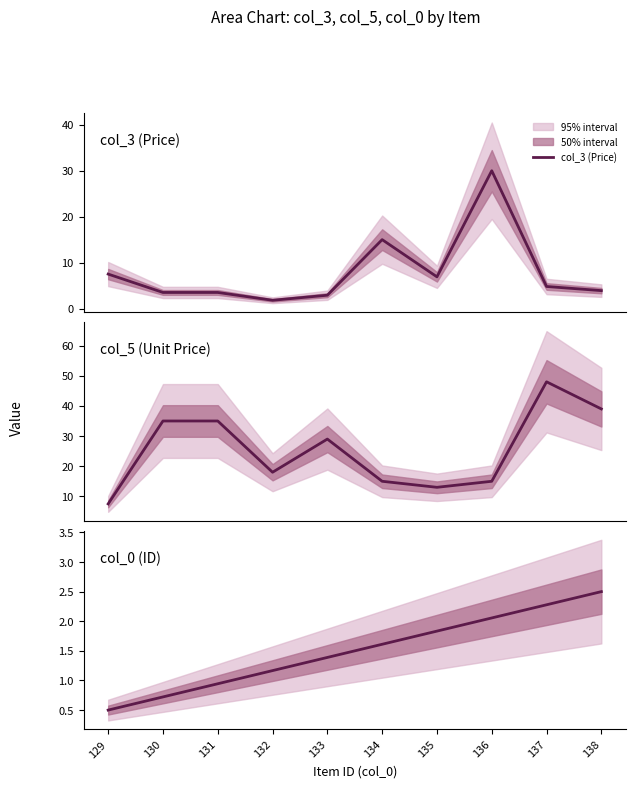

At which category is the sum across all series the highest?

137